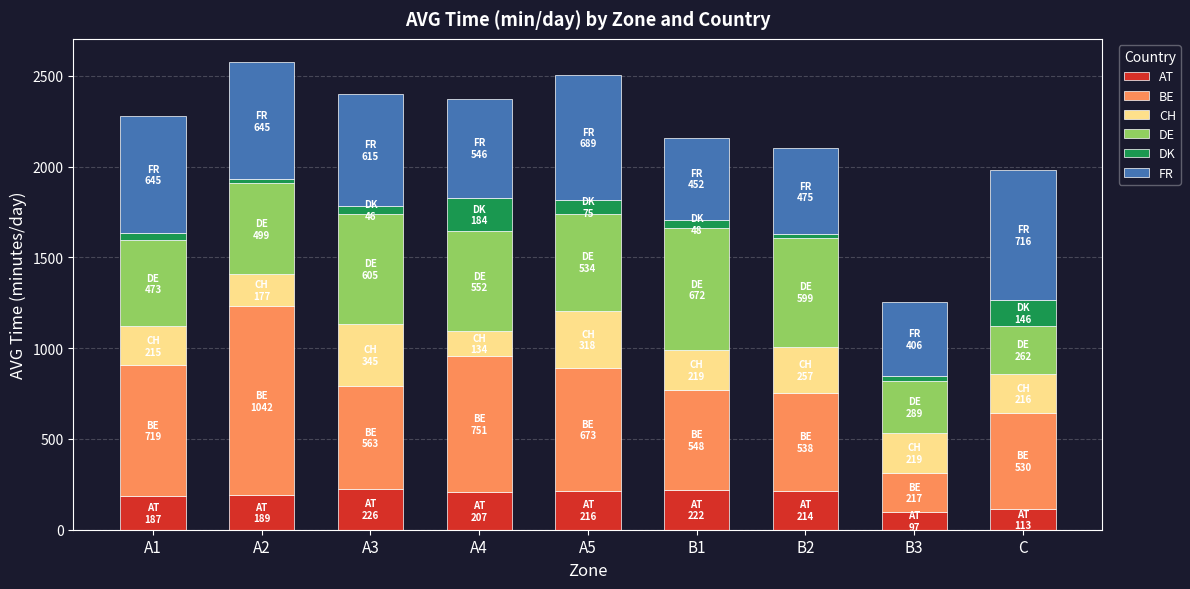

What is the lowest value of the AT series?

96.7